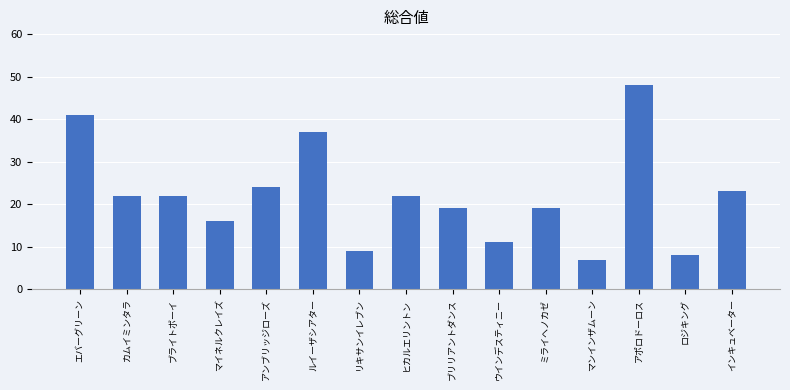

What is the label of the 2nd bar from the left?

カムイミンタラ